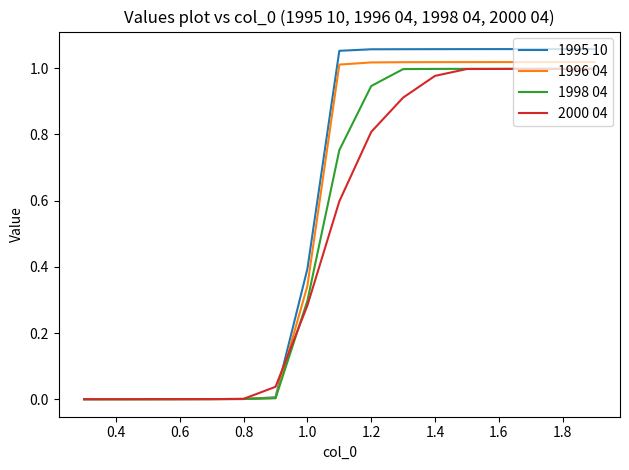

Does the chart have visible grid lines?

No